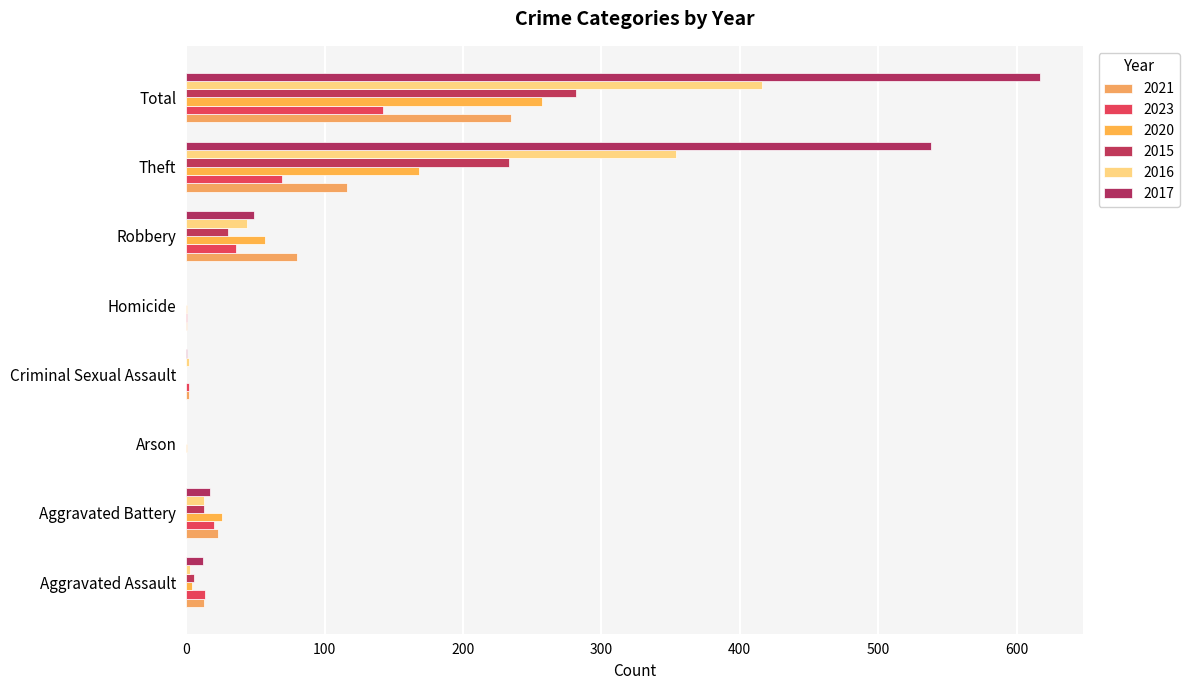

What is the difference between the maximum and minimum values in the 2015 series?

282